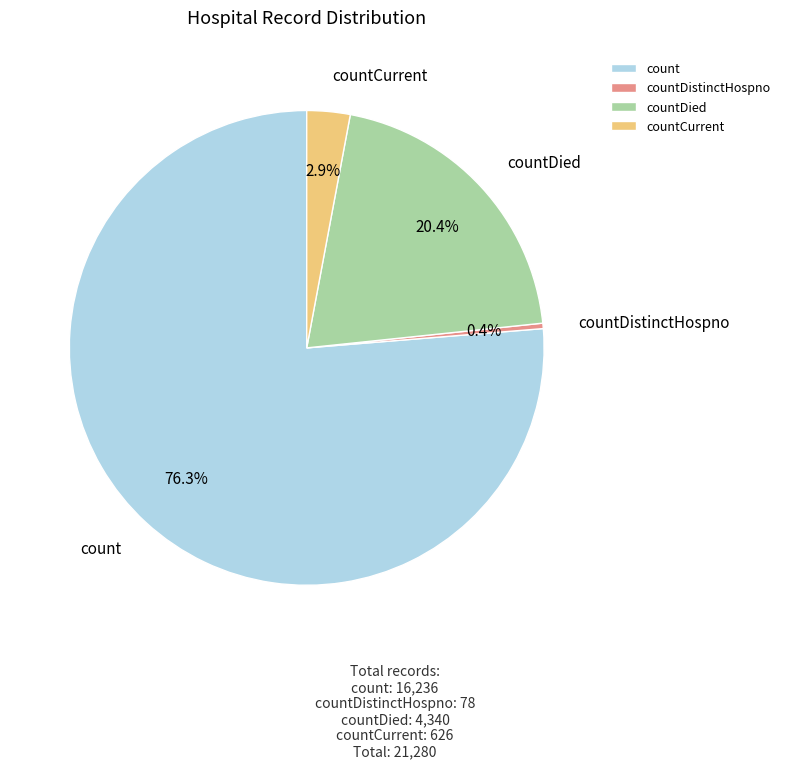

Between countCurrent and countDistinctHospno, which is larger?

countCurrent